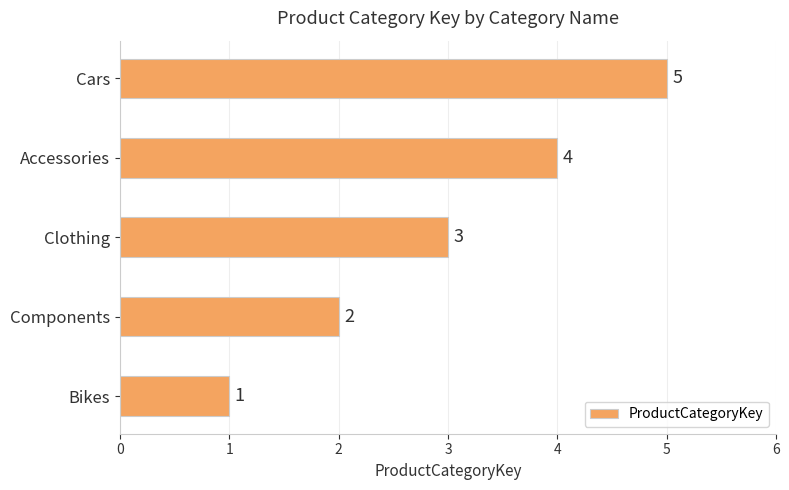

Rank the categories by value from lowest to highest.

Bikes, Components, Clothing, Accessories, Cars